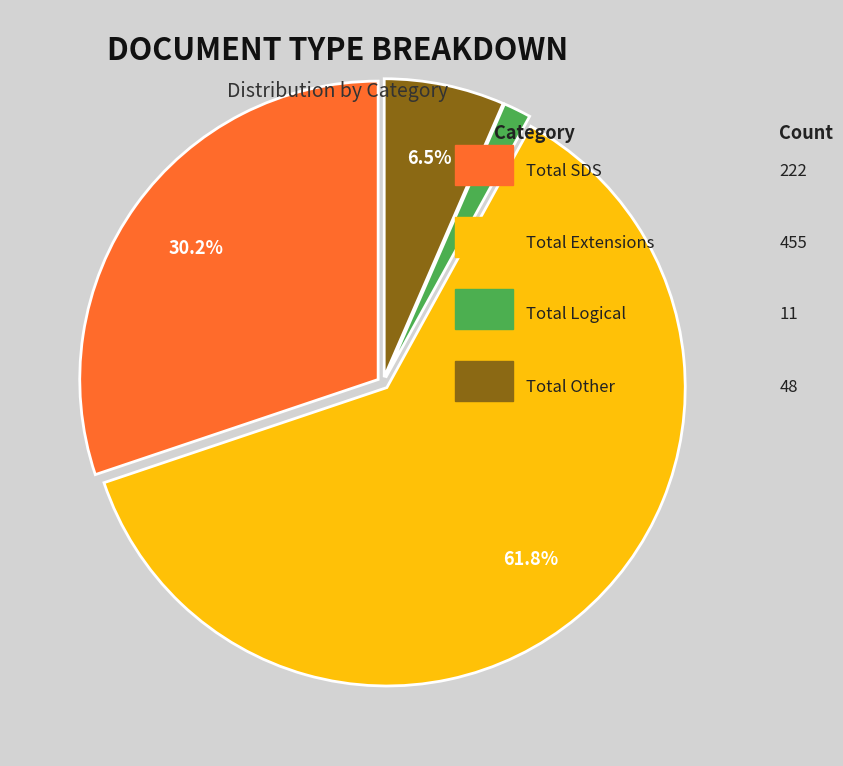

Does any single category account for the majority?

Yes